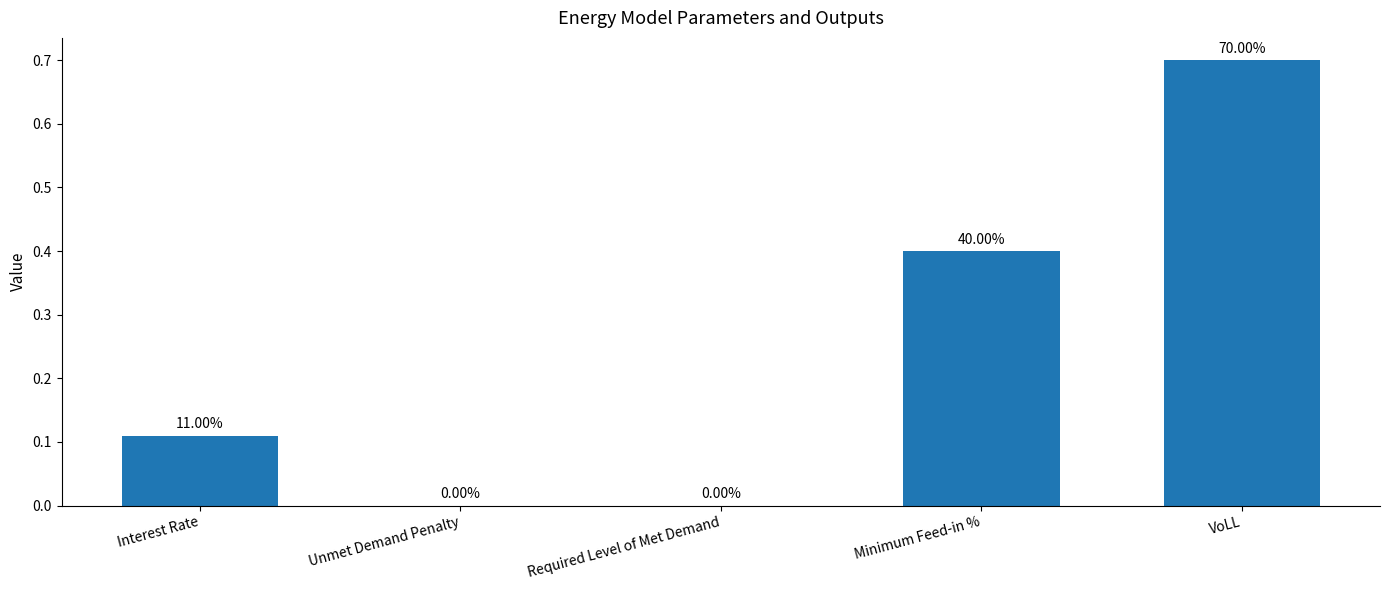

Are the bars horizontal?

No